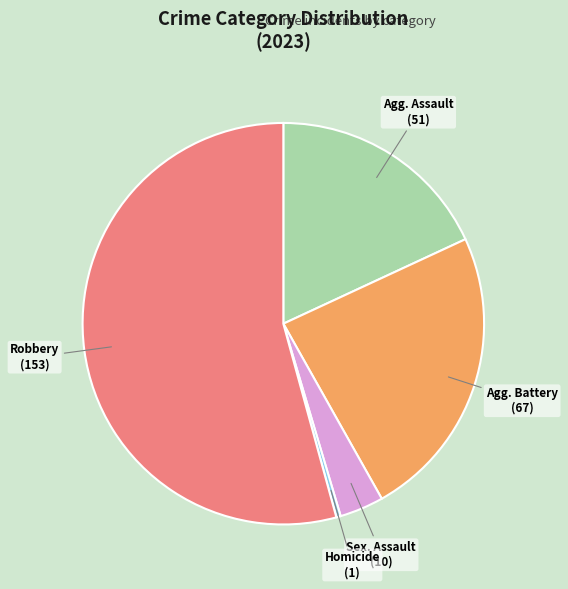

Count the number of slices in the pie.

5